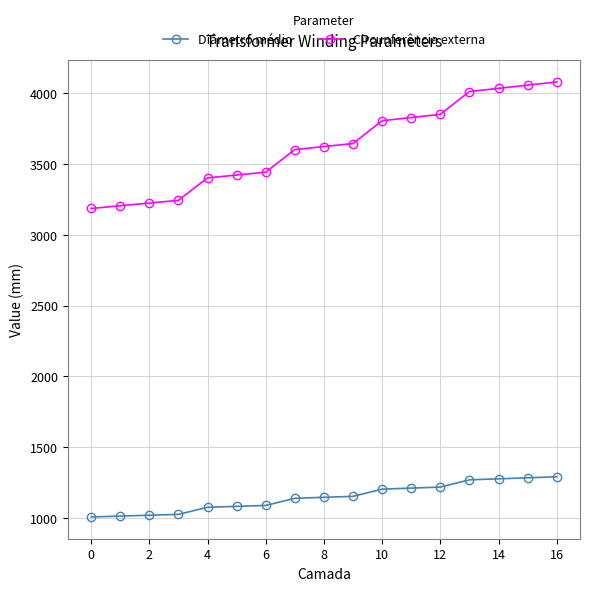

What is the value of the Circunferência externa point at the 6th from the left?

3419.3